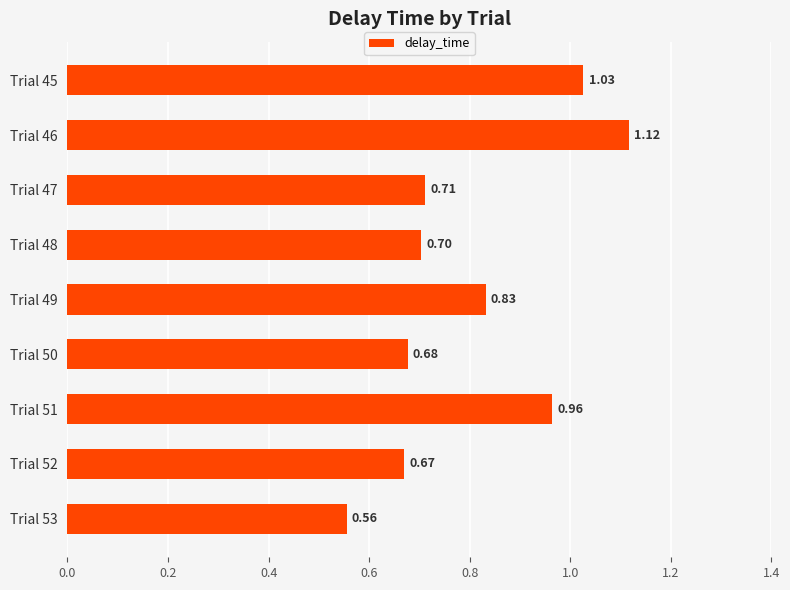

Between Trial 48 and Trial 50, which is larger?

Trial 48